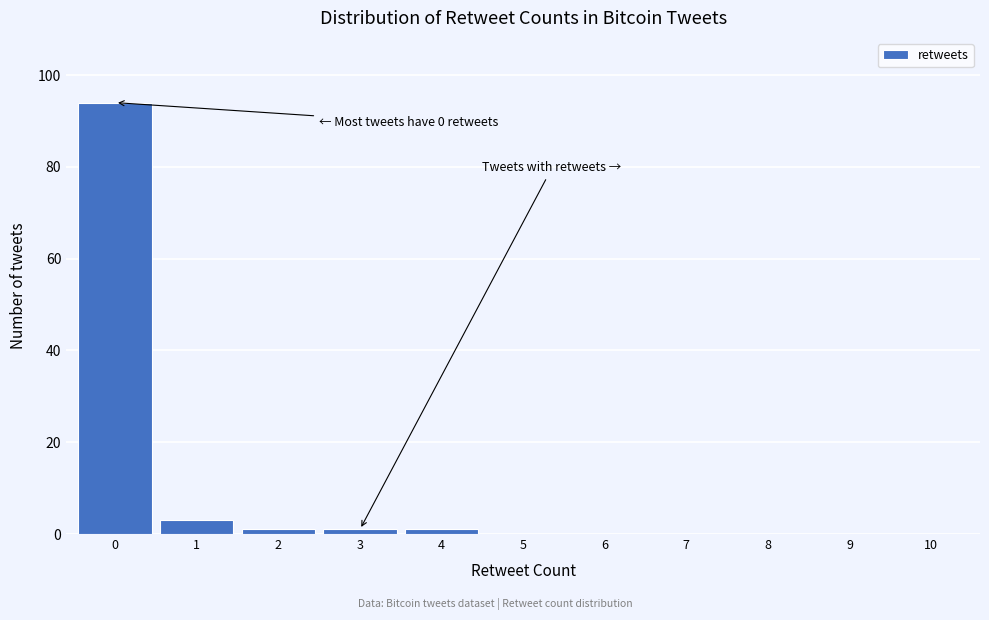

Reading left to right, list all the values displayed in this chart.

0=94	1=3	2=1	3=1	4=1	5=0	6=0	7=0	8=0	9=0	10=0